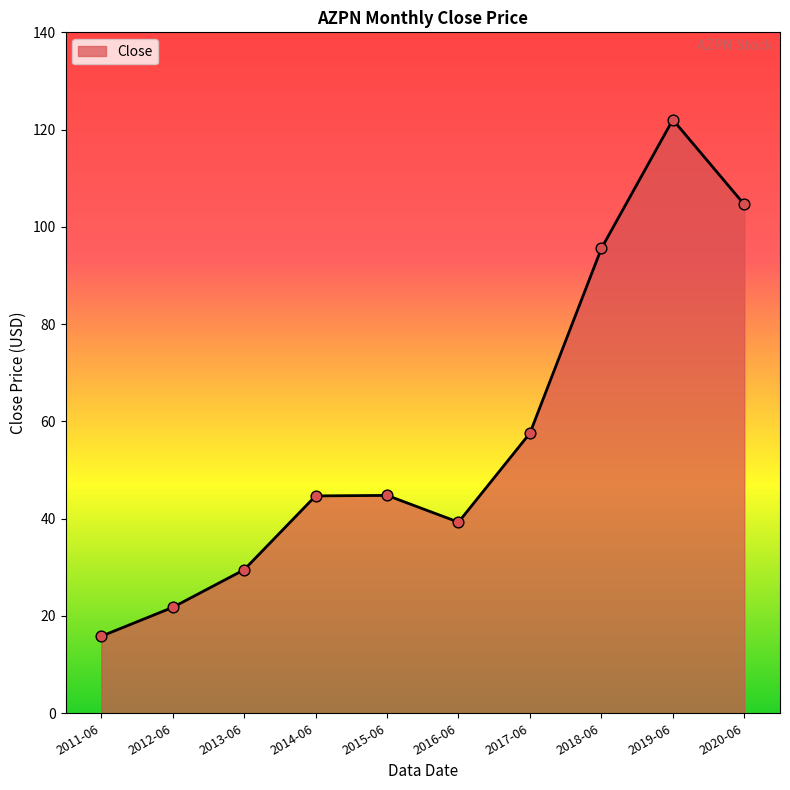

Between 2018-06 and 2013-06, which is larger?

2018-06